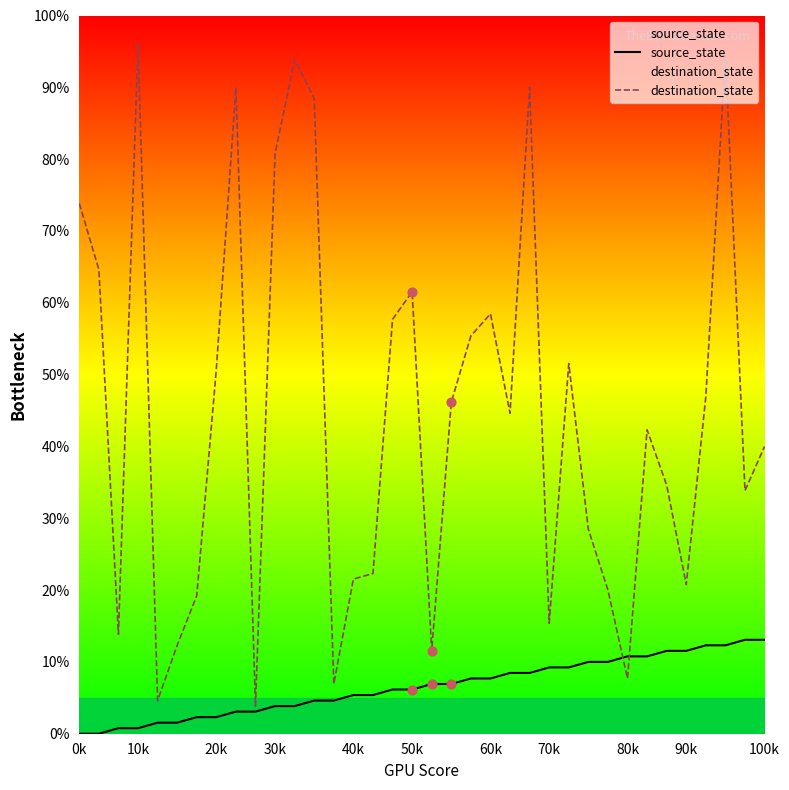

Which series has the largest Y range (max minus min)?

destination_state